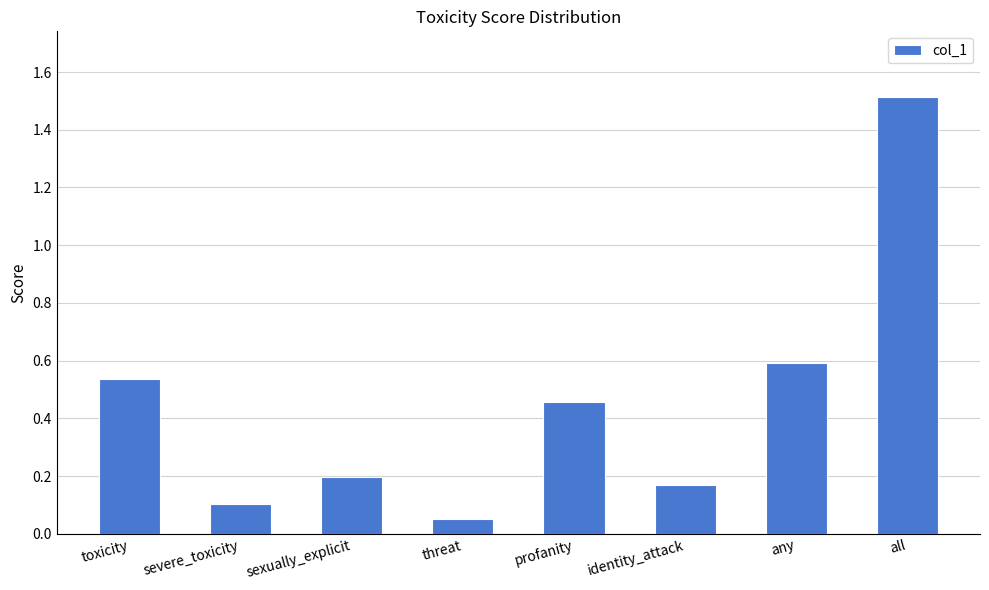

Between severe_toxicity and identity_attack, which is larger?

identity_attack